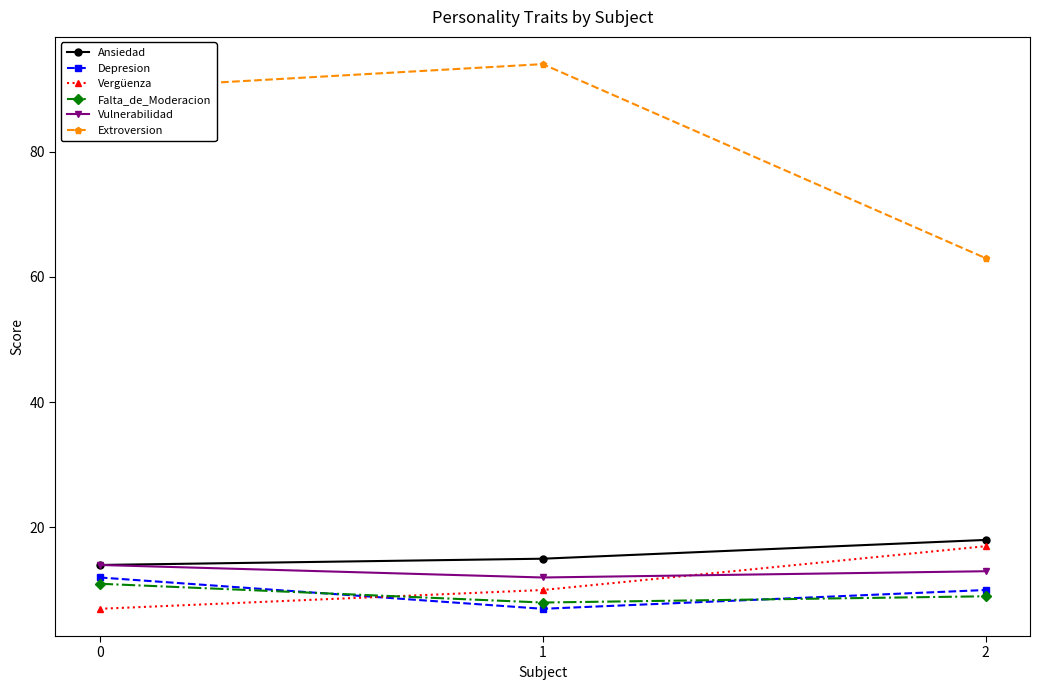

What is the sum of the Vulnerabilidad values at 0 and 2?

27